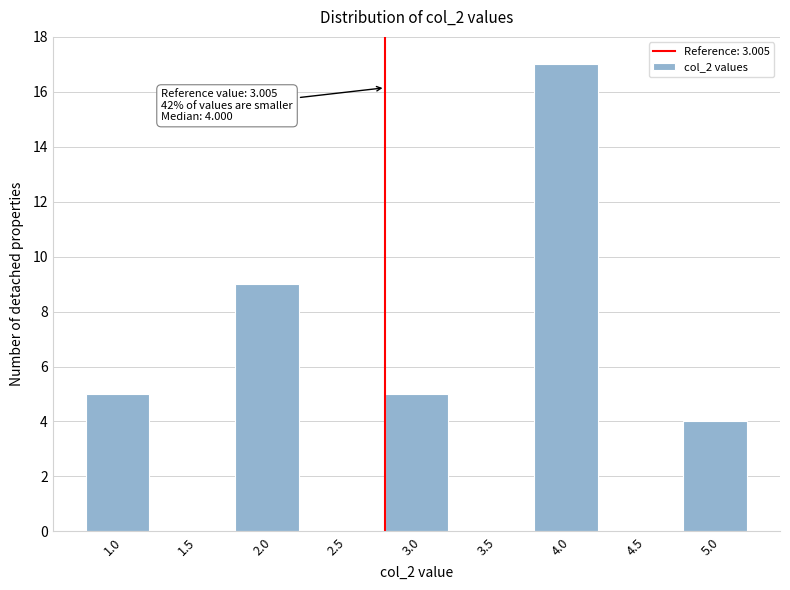

Reading left to right, transcribe all the data shown in this chart.

1.0=5	1.5=0	2.0=9	2.5=0	3.0=5	3.5=0	4.0=17	4.5=0	5.0=4